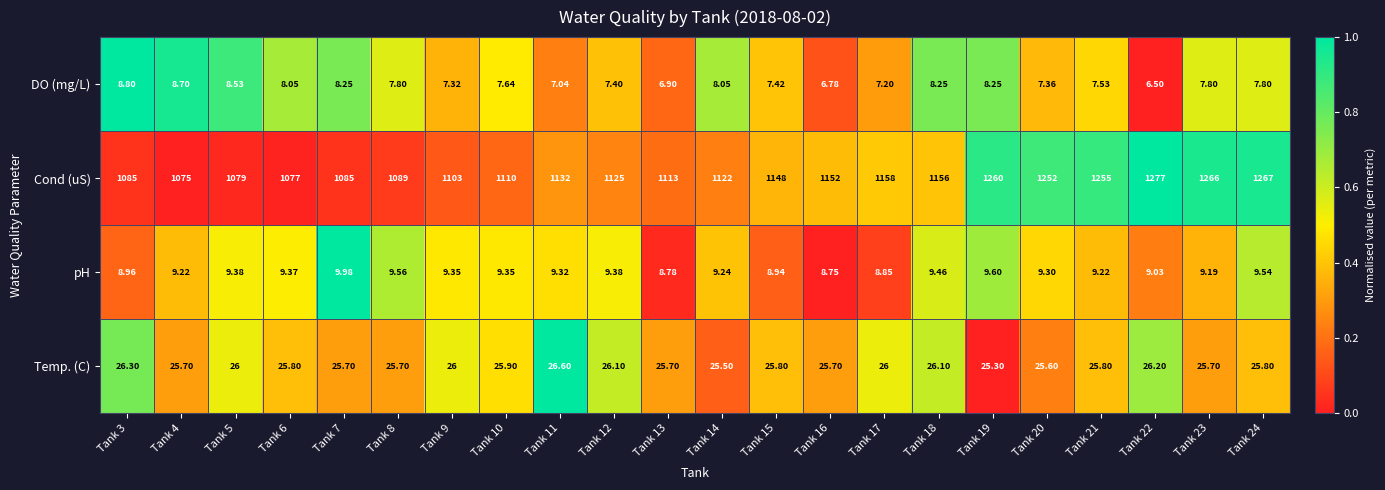

What is the total value across all series at Tank 7?

1128.9